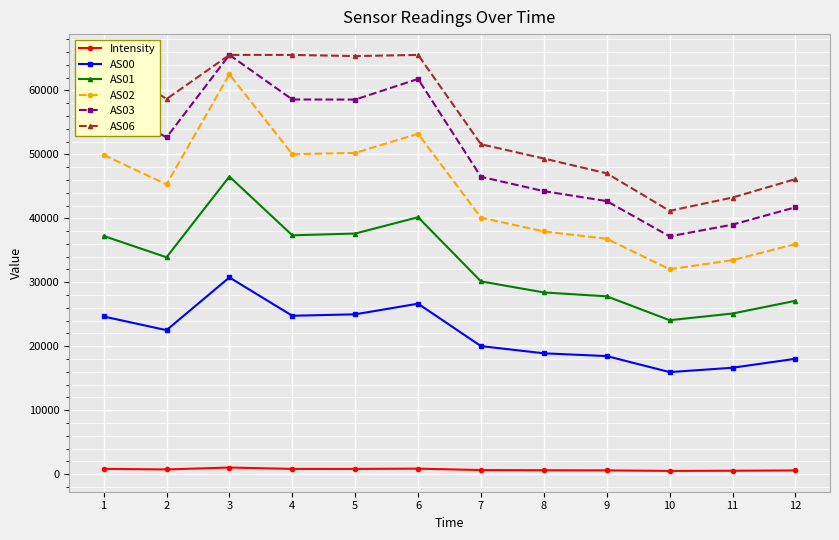

What is the lowest value of the AS06 series?

41161.0